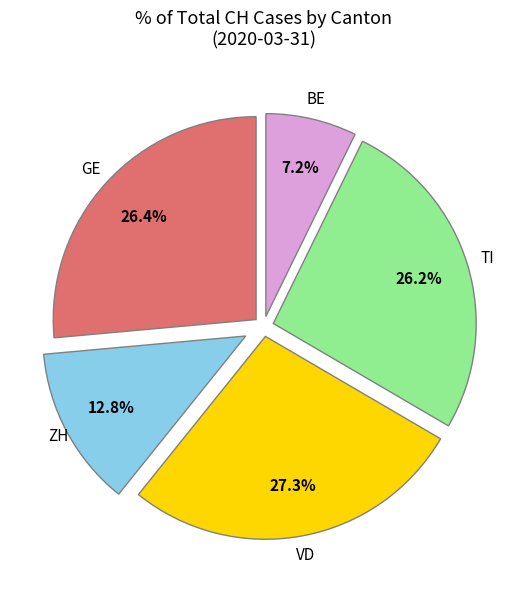

Is there a majority slice in this chart?

No